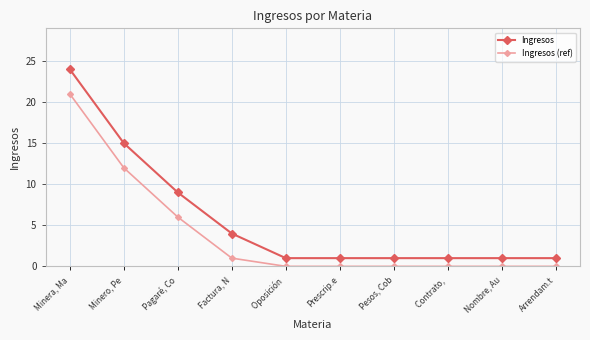

Which category has the highest value in the Ingresos (ref) series?

Minera, Ma